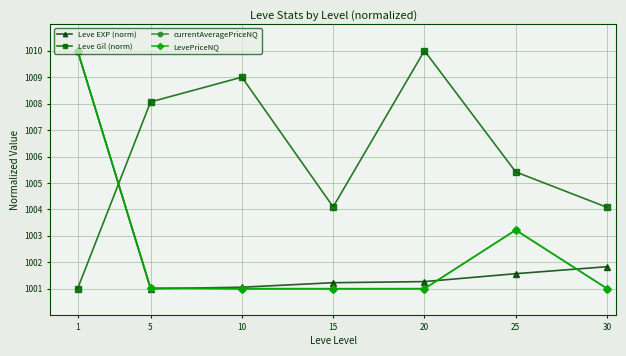

What are all the series names shown in the legend?

Leve EXP (norm), Leve Gil (norm), currentAveragePriceNQ, LevePriceNQ